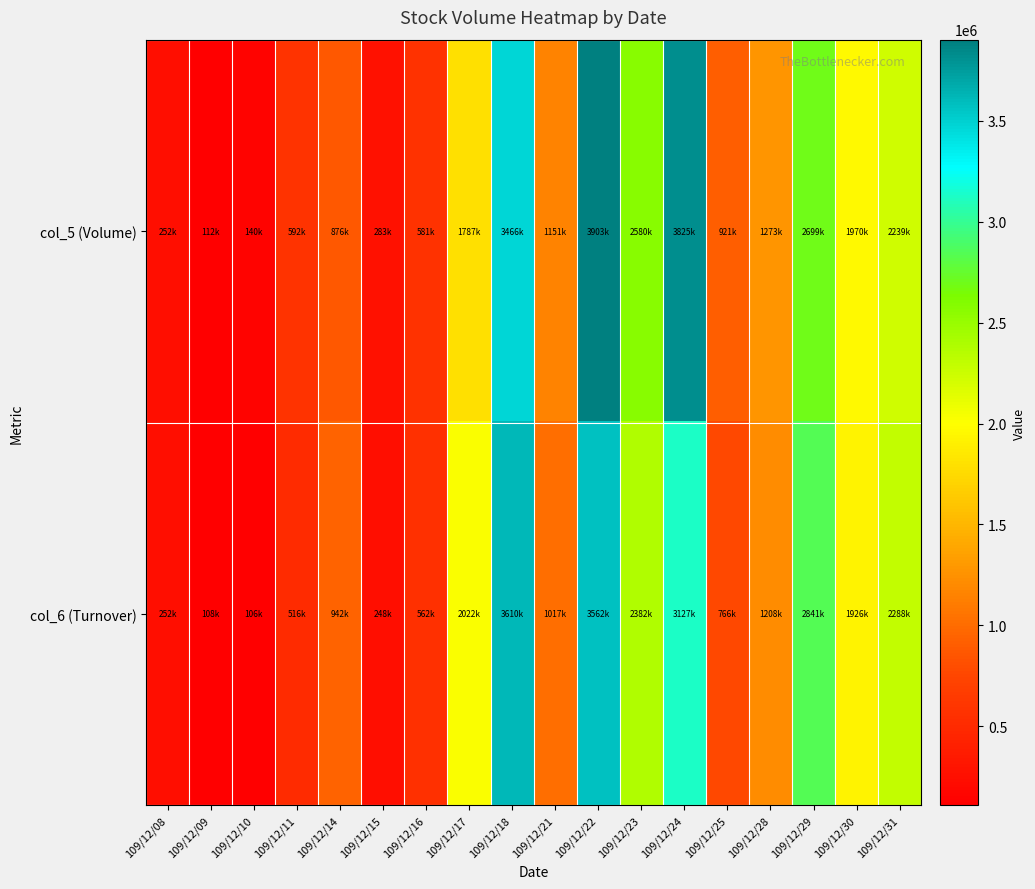

Rank the series by their average value, from highest to lowest.

col_5 (Volume), col_6 (Turnover)